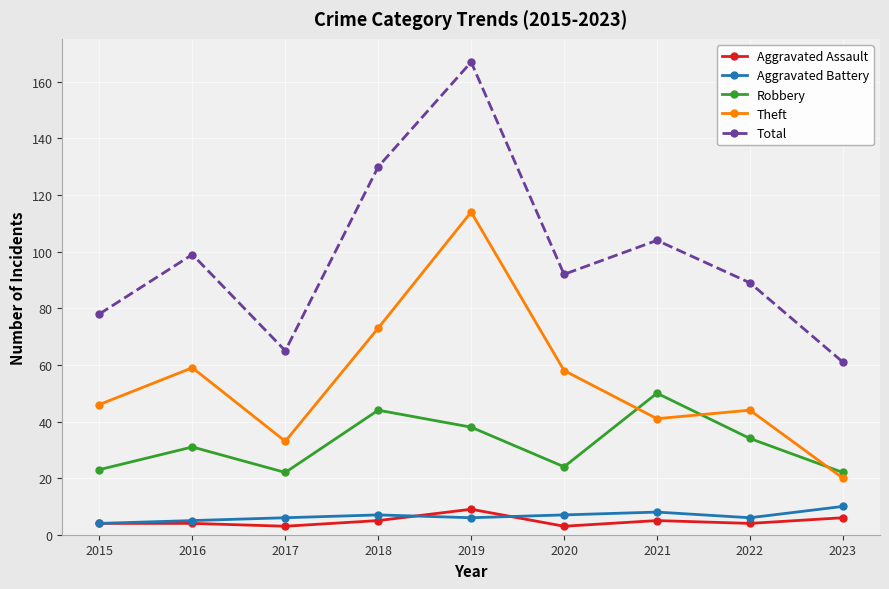

At how many categories does at least one series exceed 17?

9